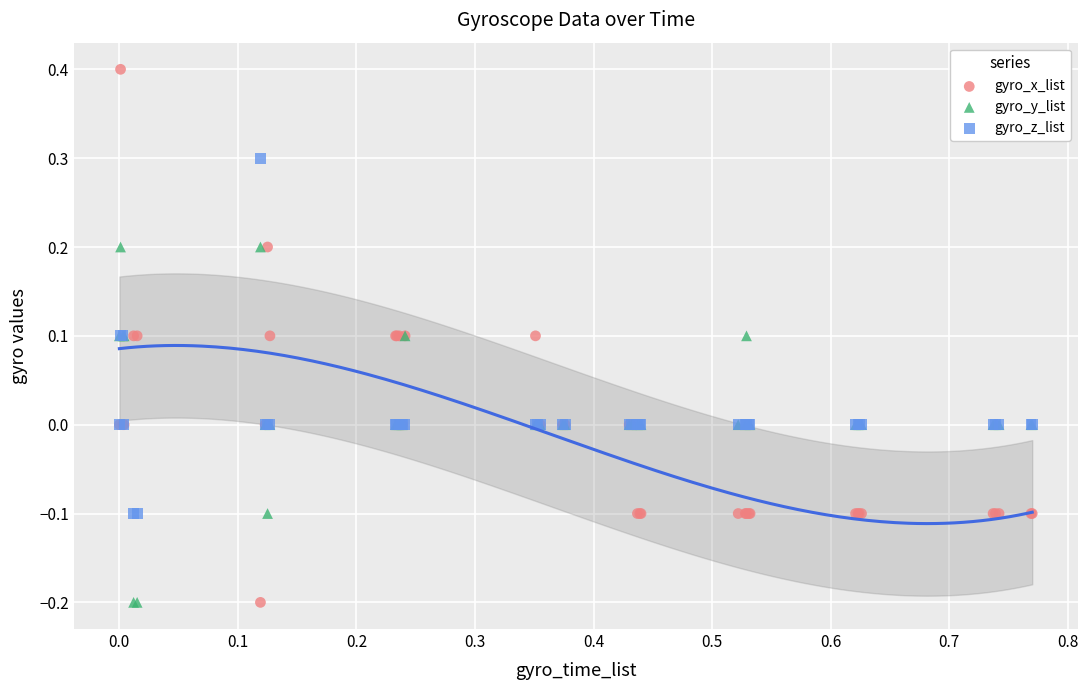

What are all the series names shown in the legend?

gyro_x_list, gyro_y_list, gyro_z_list